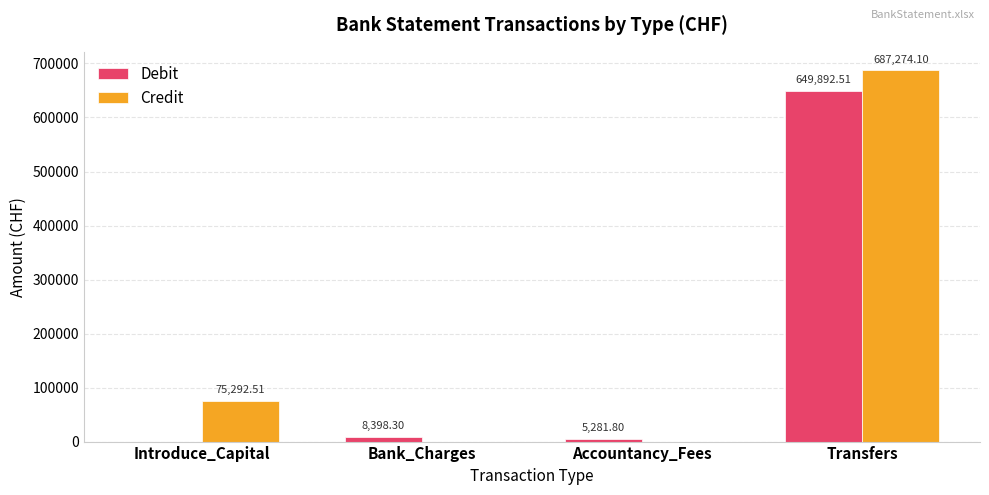

What is the sum of all Credit values?

762566.6